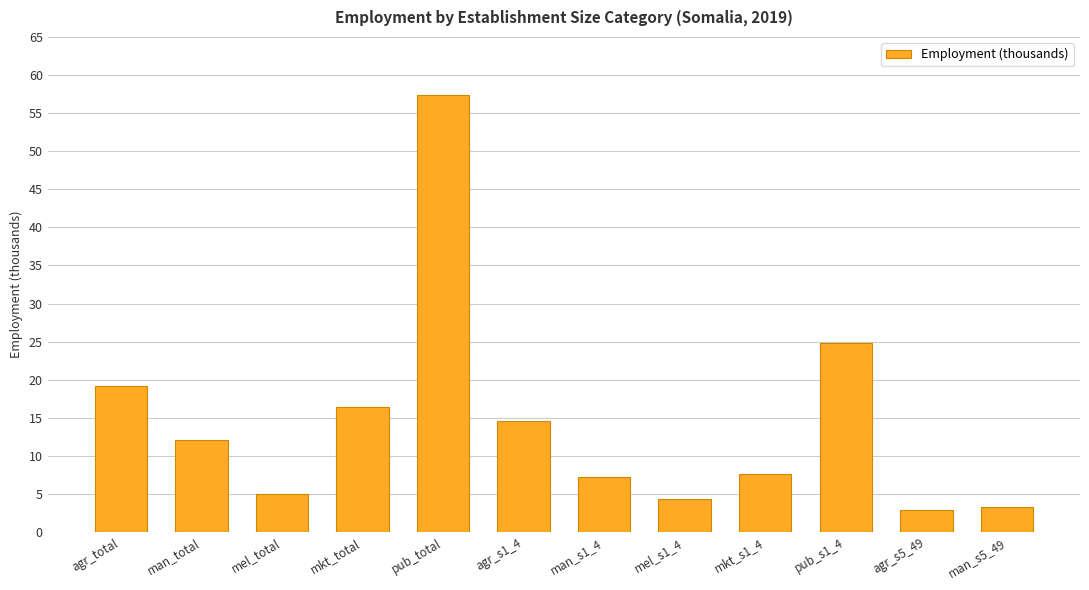

Which category has the highest value across all series?

pub_total